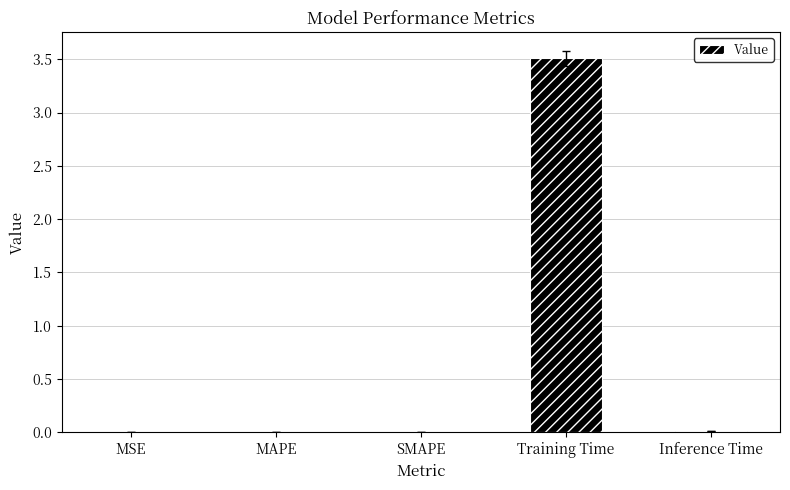

What is the greatest value displayed?

3.5